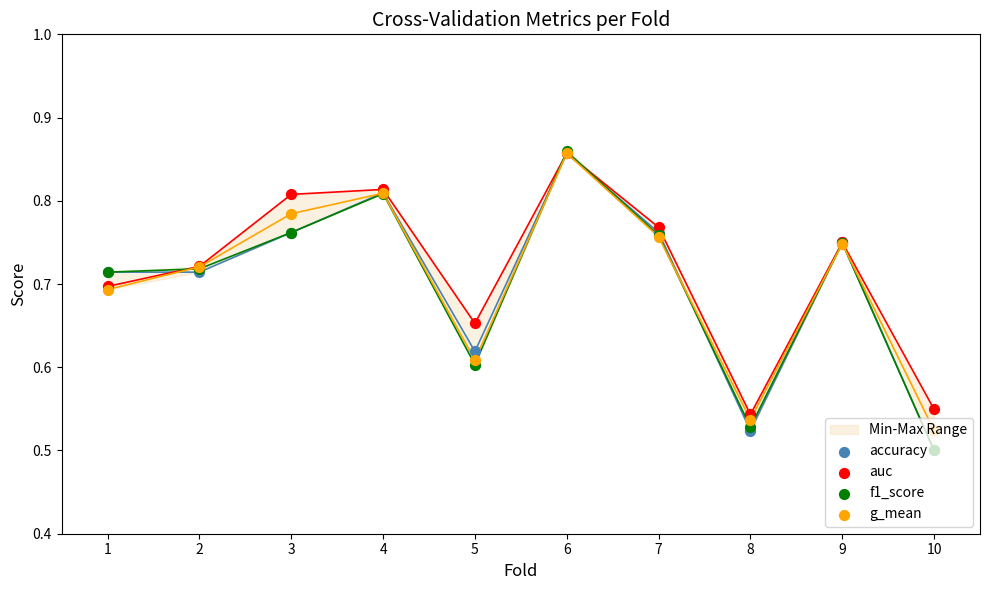

At which category is the sum across all series the highest?

6